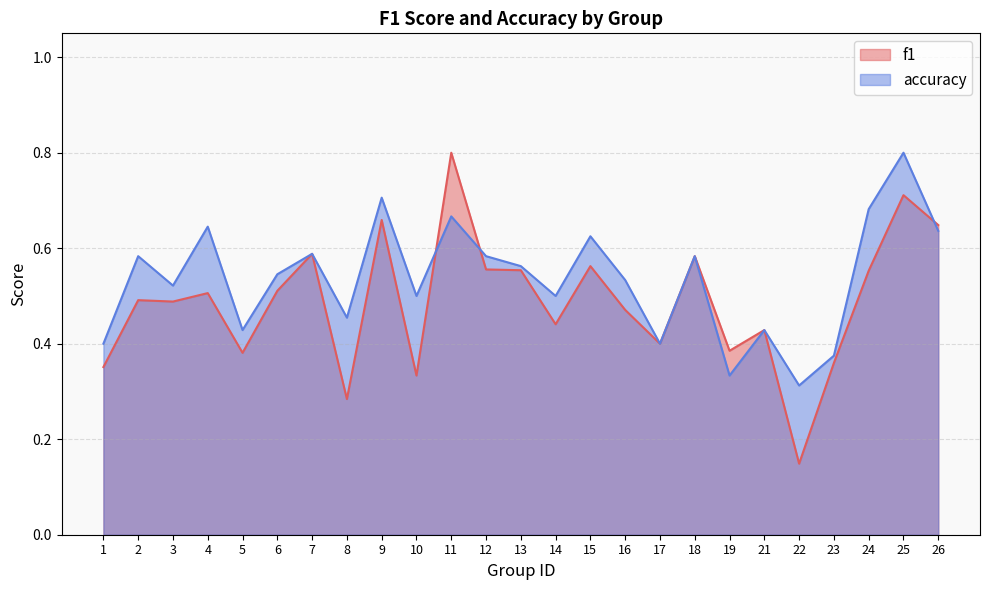

How many intersections are there between f1 and accuracy?

3